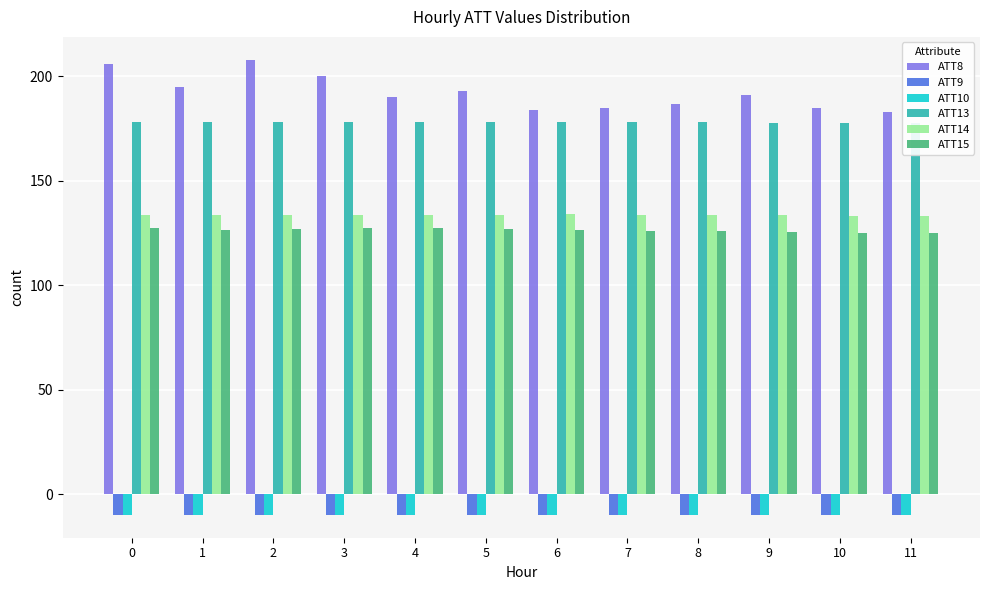

Count the number of categories in the chart.

12